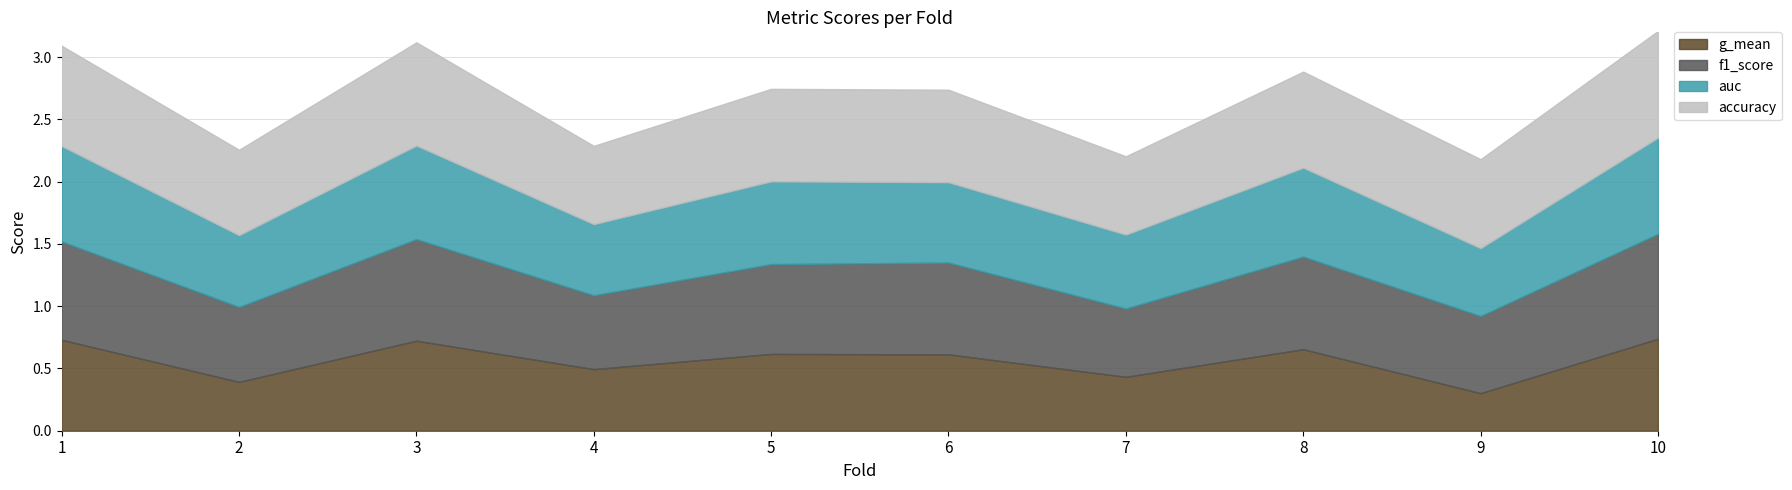

Reading left to right, extract all data points from this chart.

accuracy: 0.8	0.7	0.8	0.6	0.7	0.7	0.6	0.8	0.7	0.9
auc: 0.8	0.6	0.8	0.6	0.7	0.6	0.6	0.7	0.5	0.8
f1_score: 0.8	0.6	0.8	0.6	0.7	0.7	0.5	0.7	0.6	0.8
g_mean: 0.7	0.4	0.7	0.5	0.6	0.6	0.4	0.7	0.3	0.7